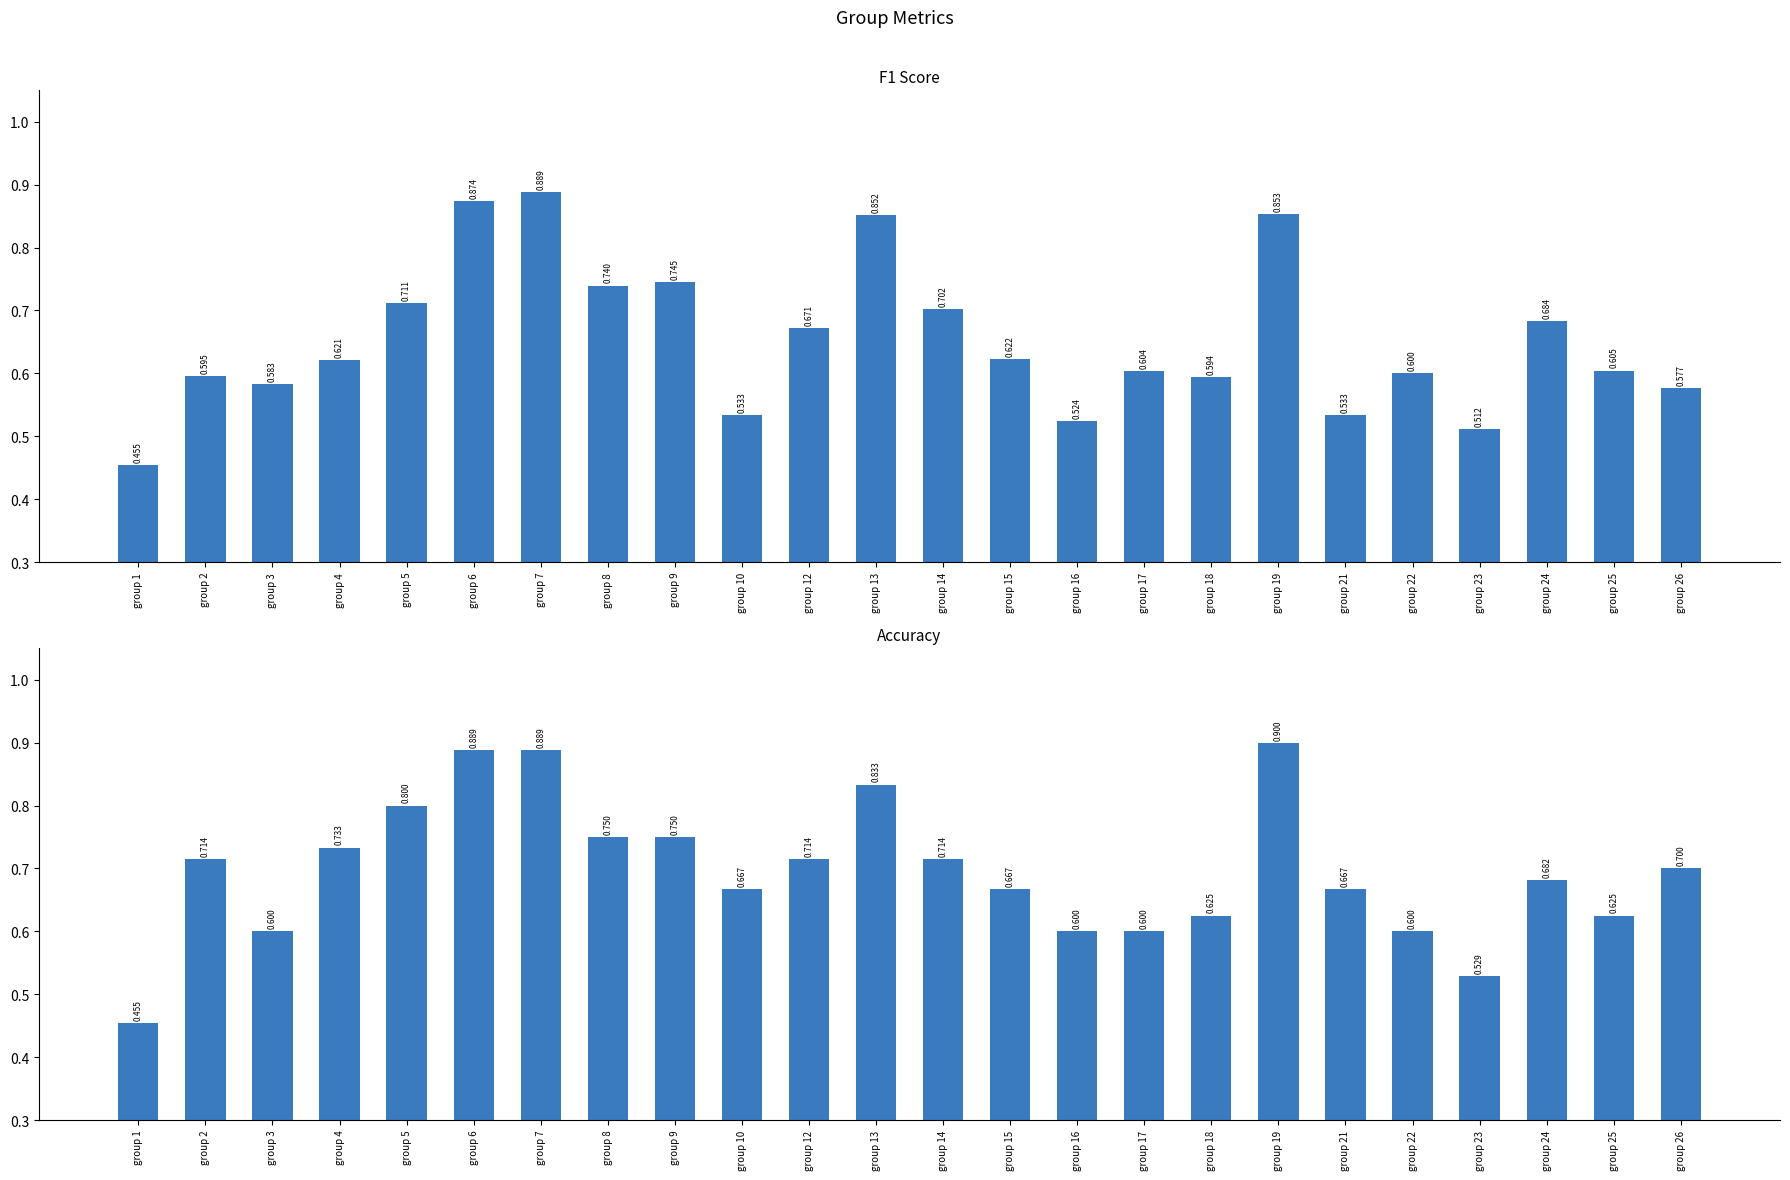

Rank the series by their average value, from highest to lowest.

accuracy, f1